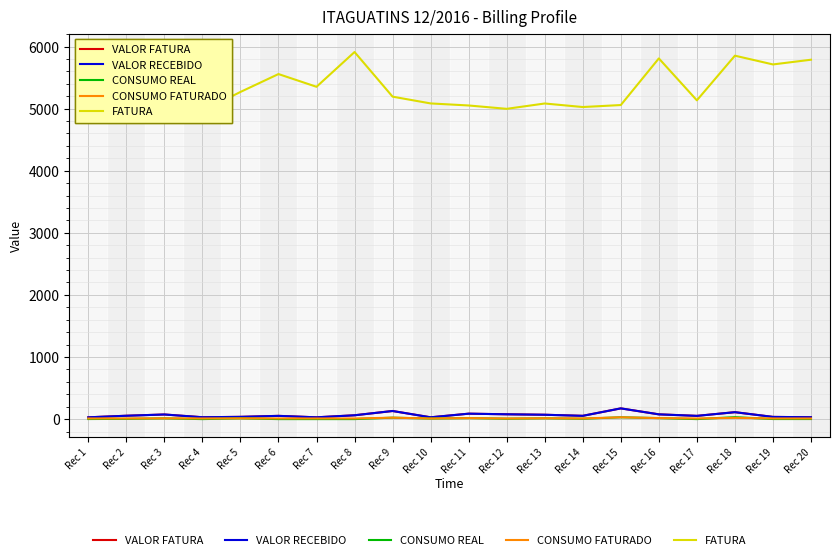

Which series has the widest spread of values?

FATURA